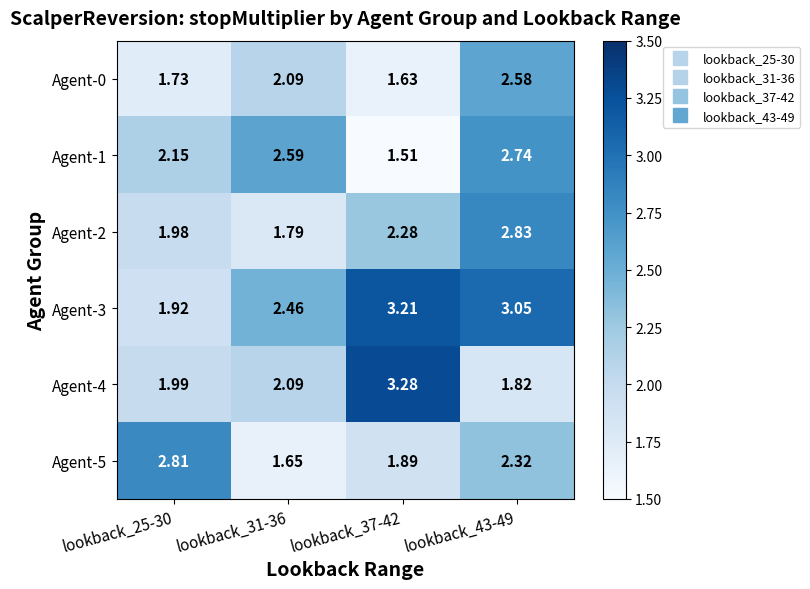

Is the value of Agent-4 at lookback_43-49 greater than the value of Agent-2 at lookback_43-49?

No